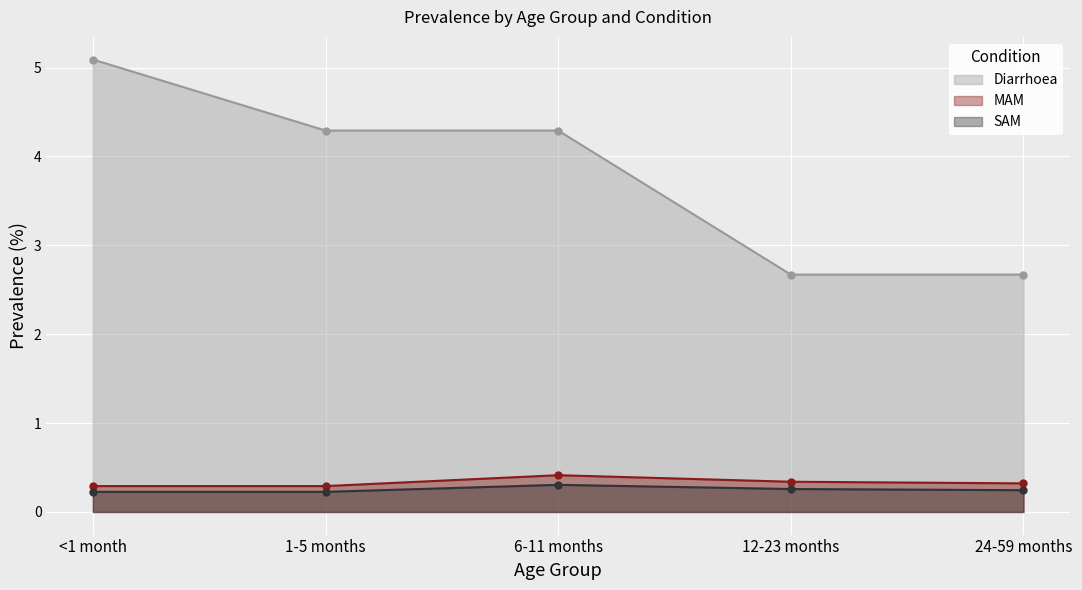

Reading right to left, what are all the values shown in this chart?

Diarrhoea: 24-59 months=2.7	12-23 months=2.7	6-11 months=4.3	1-5 months=4.3	<1 month=5.1
MAM: 24-59 months=0.3	12-23 months=0.3	6-11 months=0.4	1-5 months=0.3	<1 month=0.3
SAM: 24-59 months=0.2	12-23 months=0.3	6-11 months=0.3	1-5 months=0.2	<1 month=0.2